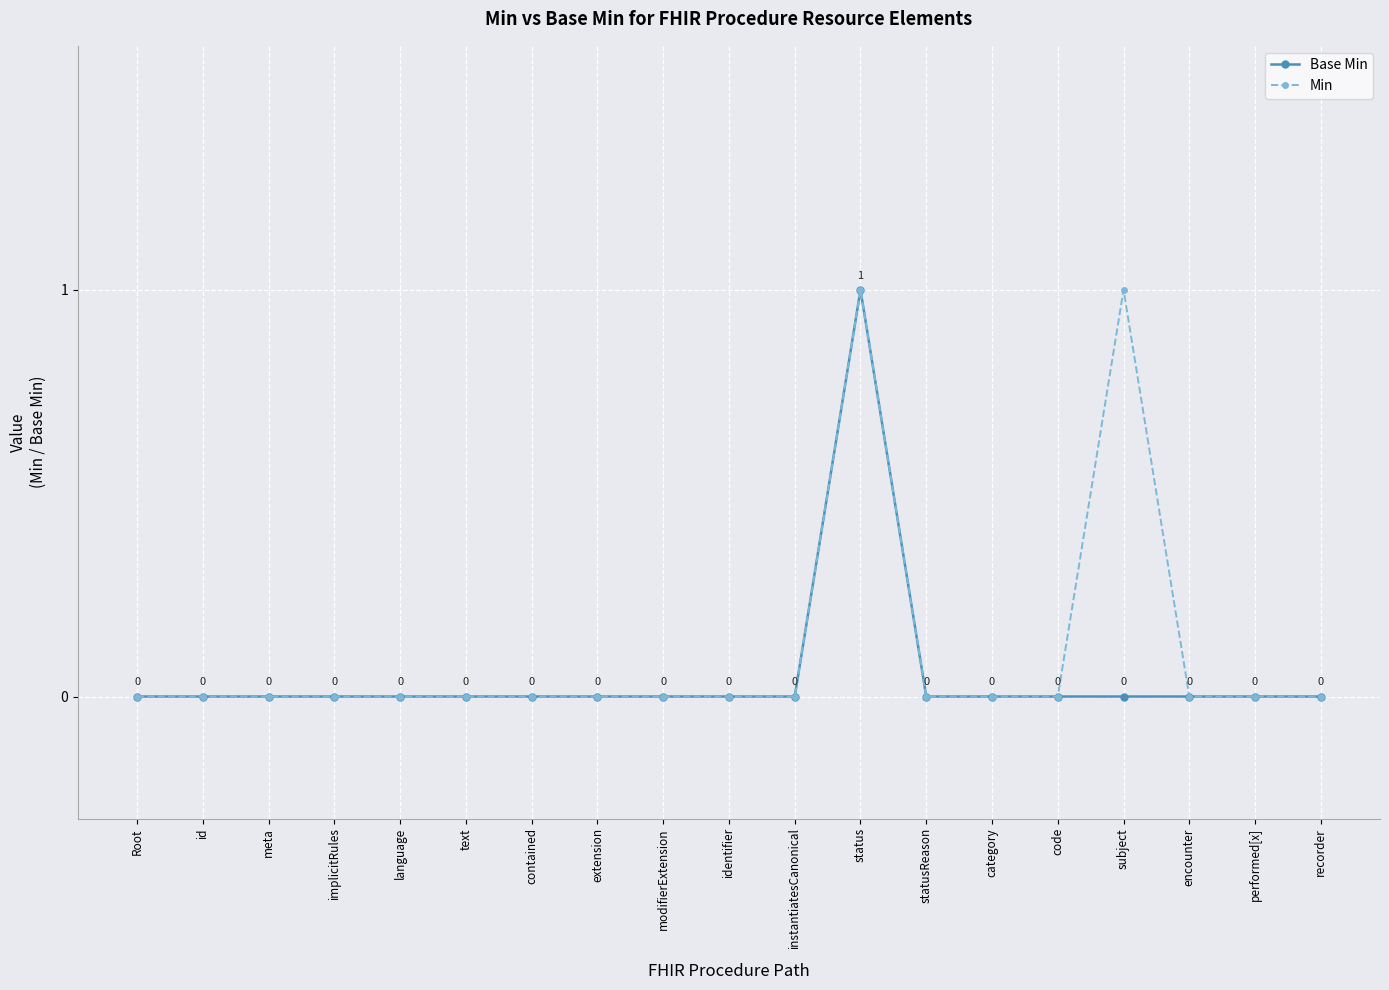

True or false: Min has more than 2 interior local peaks.

False